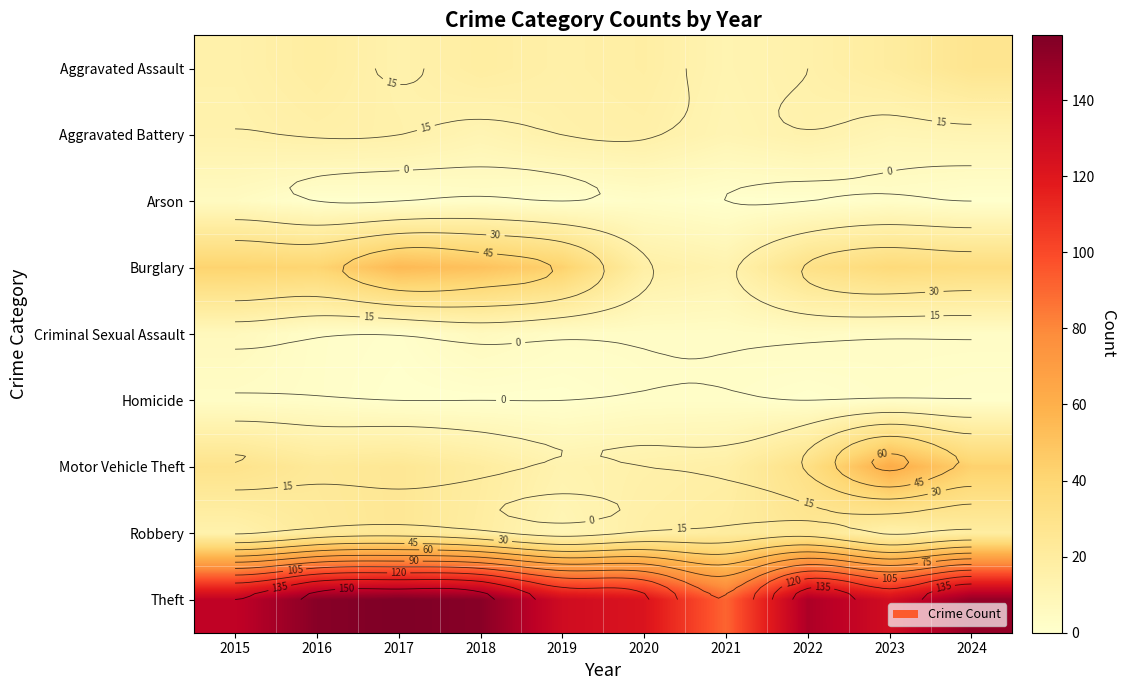

The Burglary series shows 51 at 2018. True or false?

True